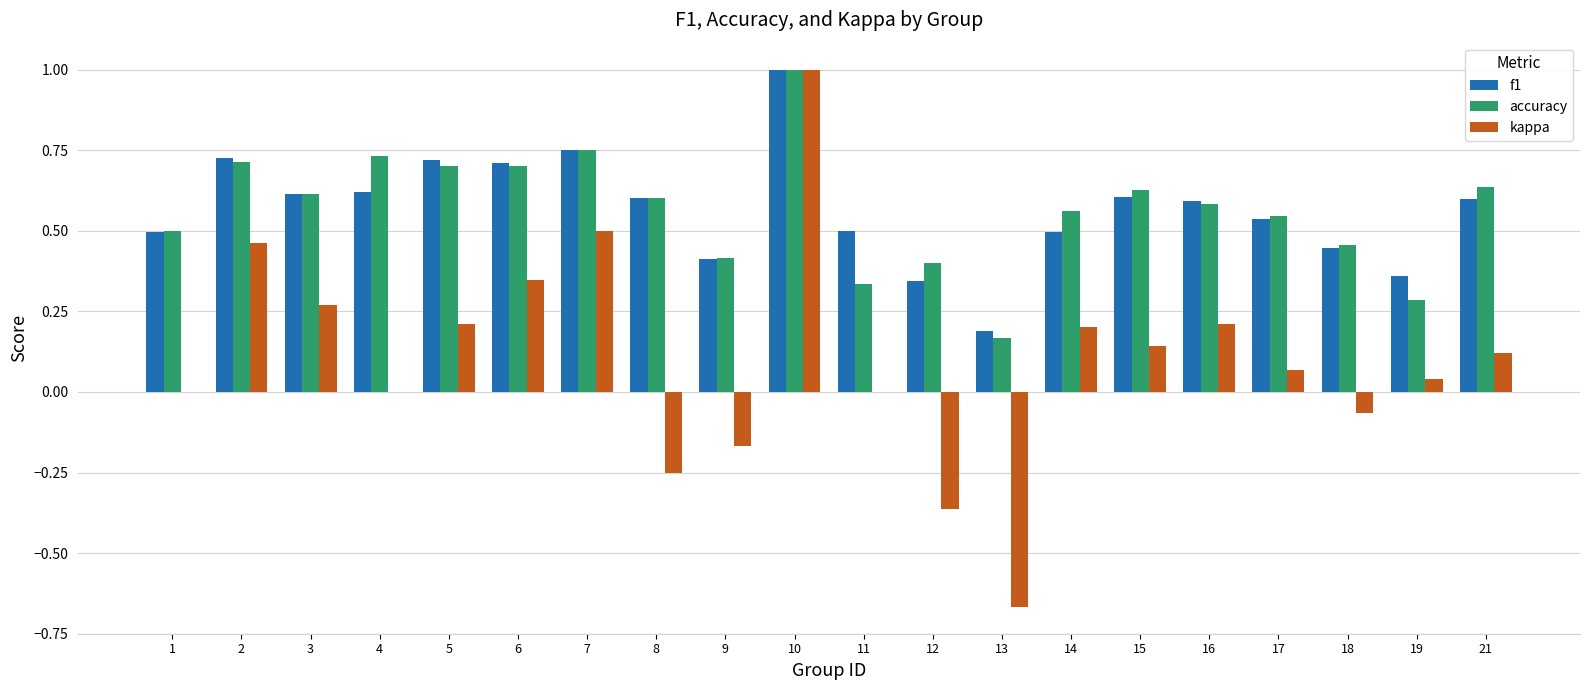

The f1 series shows 0.9 at 16. True or false?

False